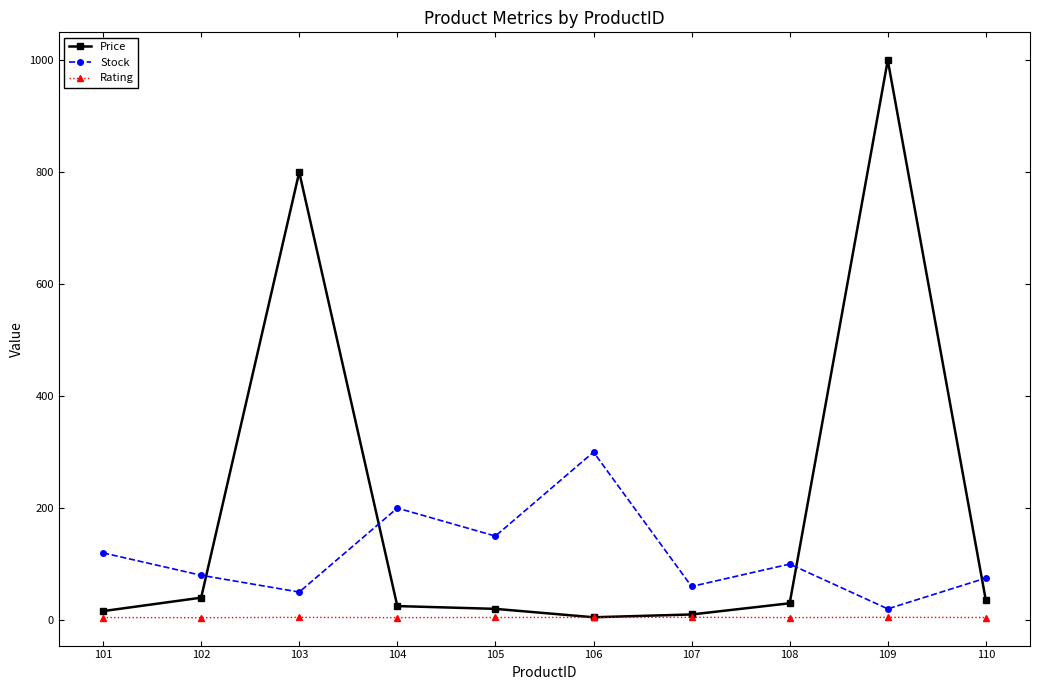

At which label is Price closest to 502?

103